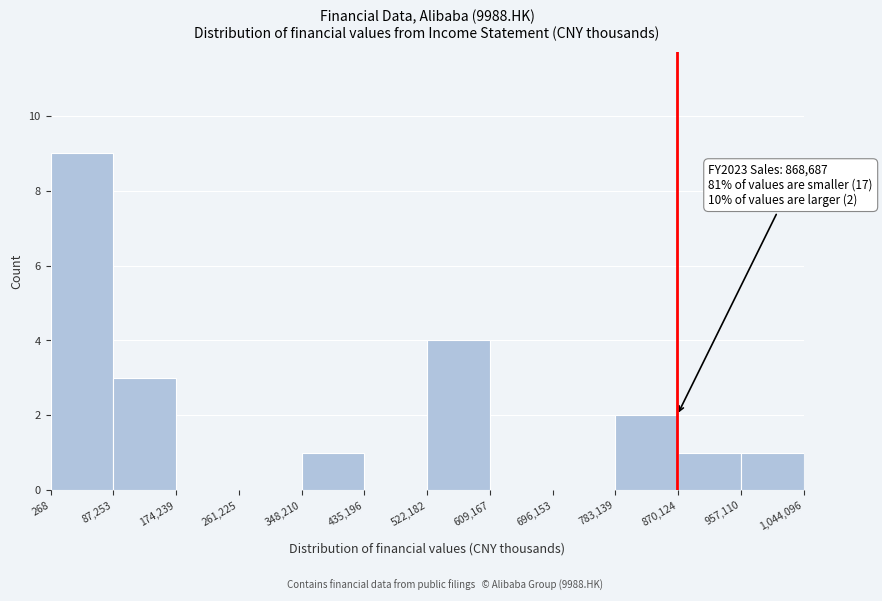

Which range on the x-axis has the tallest bar?

268 to 87,253